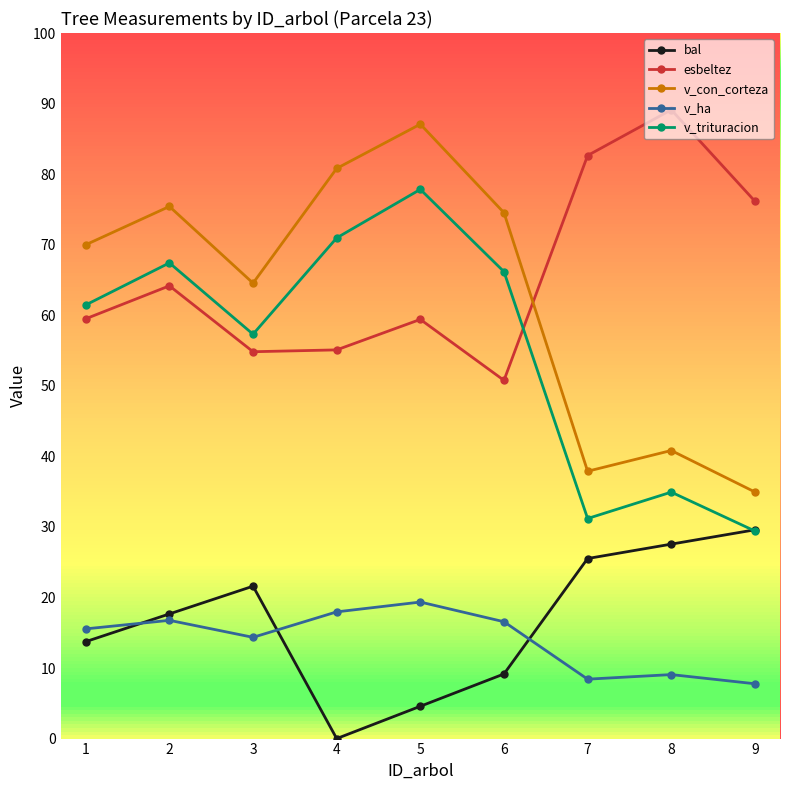

Which series has the largest total across all categories?

esbeltez